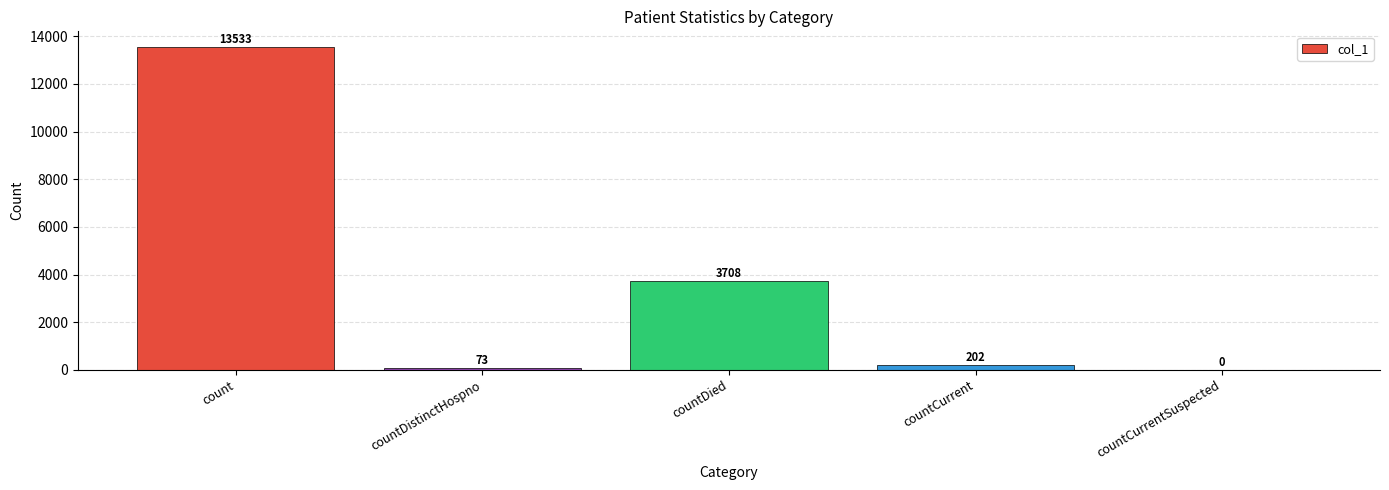

At which label does the data first exceed 202?

count